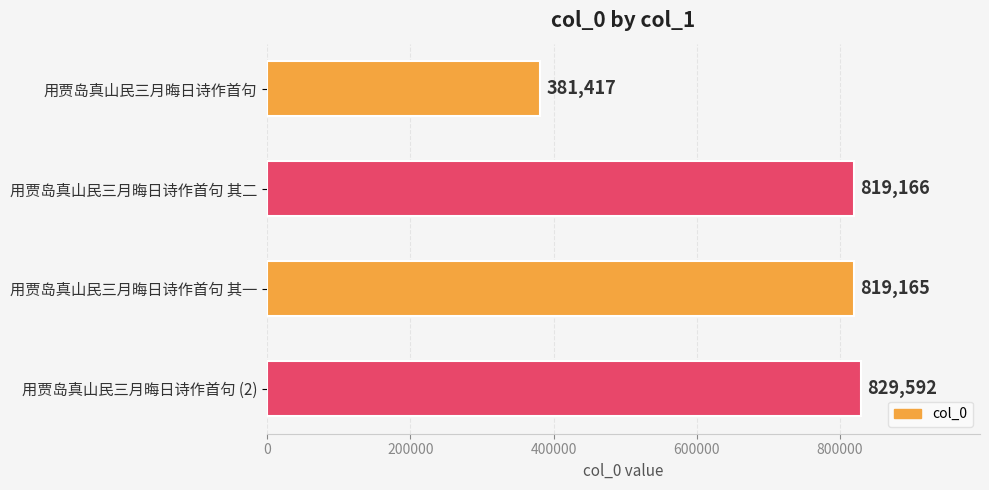

Which category has the highest value across all series?

用贾岛真山民三月晦日诗作首句 (2)